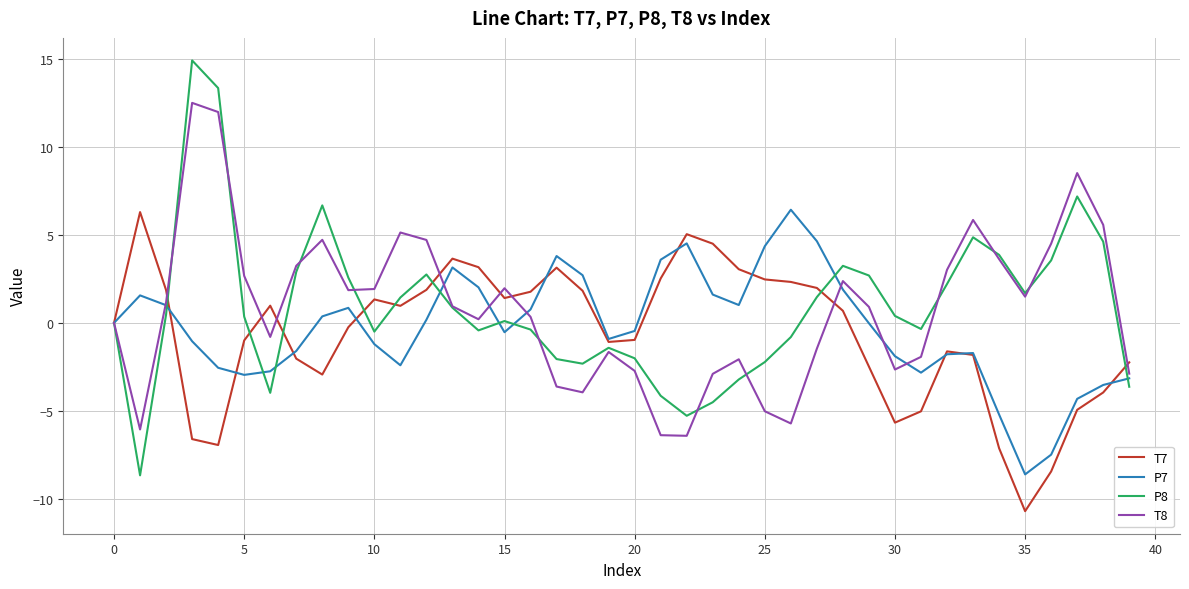

Which series has the largest range (max minus min)?

P8